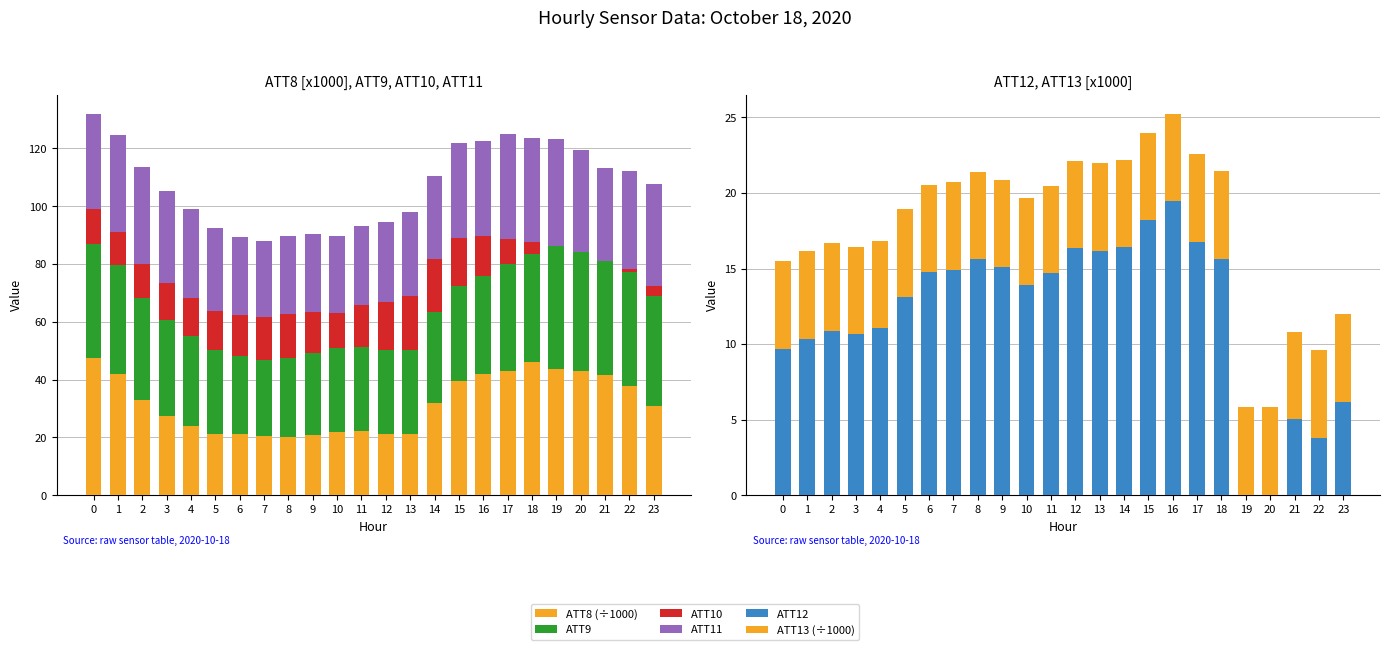

What value does the ATT11 series have at 16?

33.0